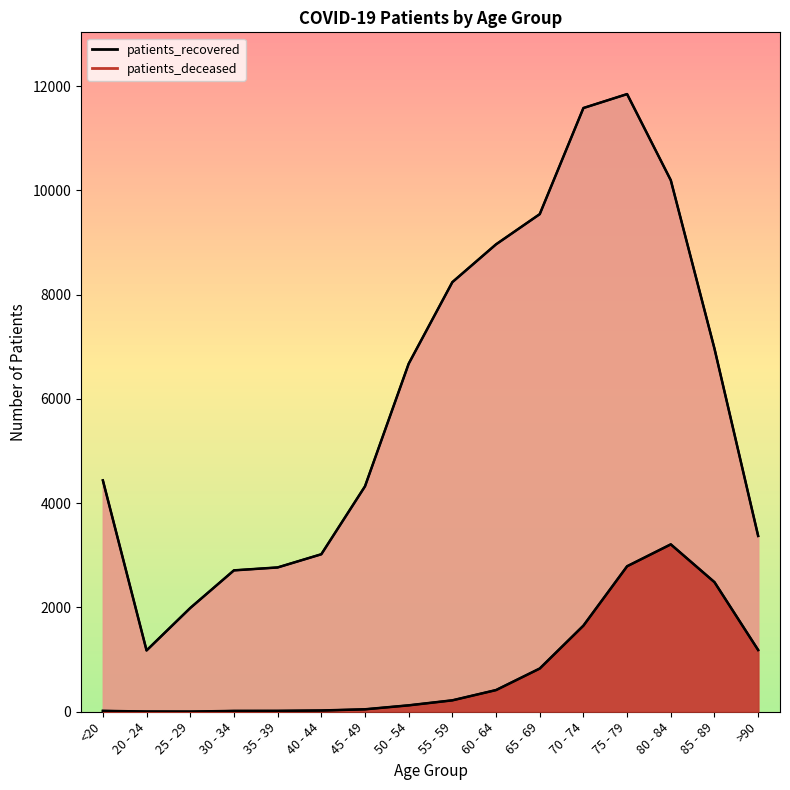

At which label does patients_deceased first exceed 219?

60 - 64